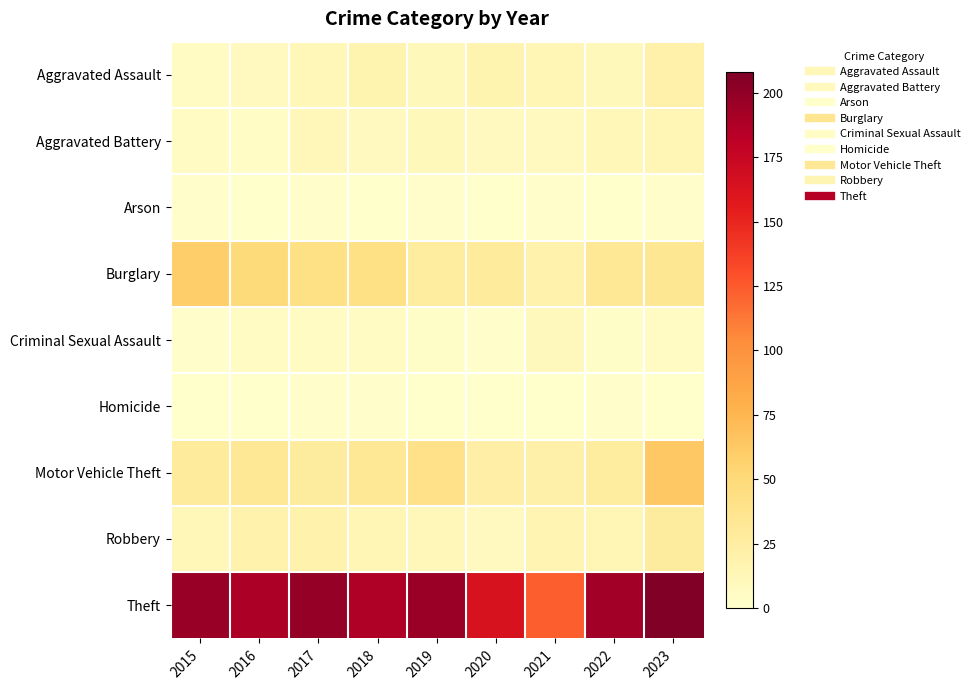

What is the total value across all series at 2015?

311